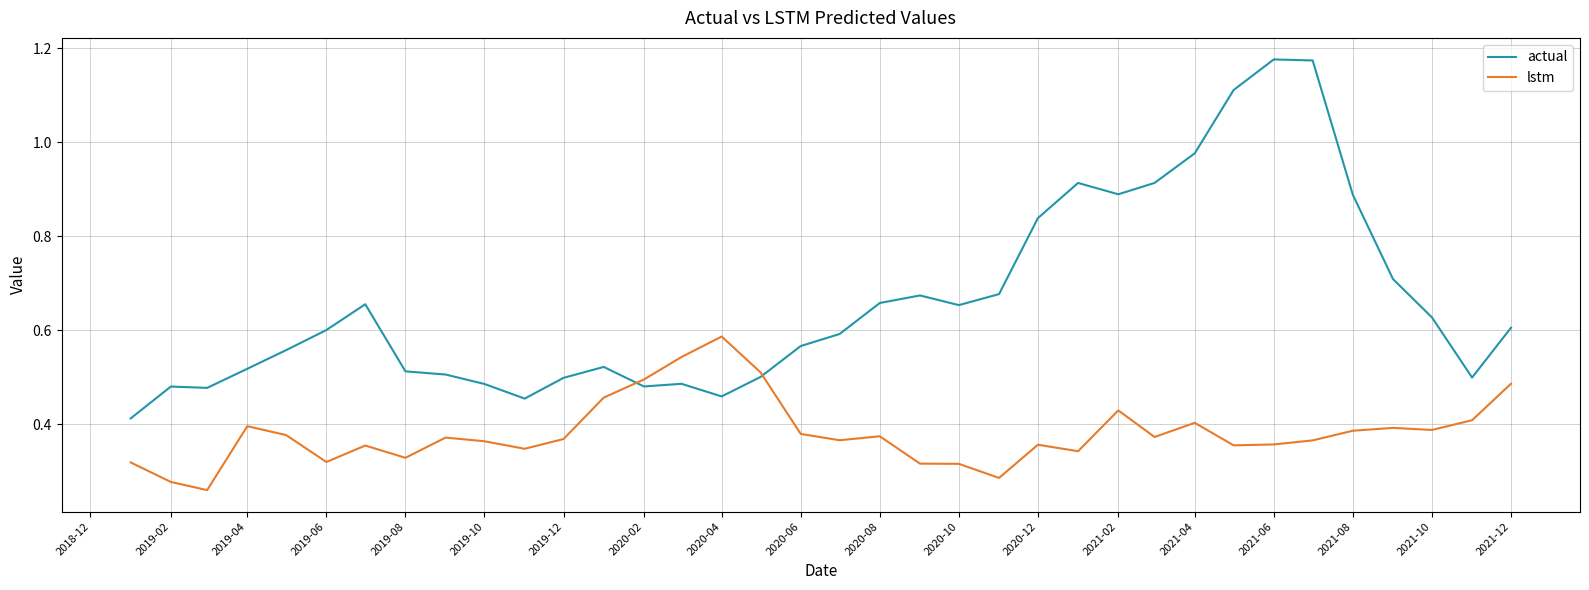

List the series in order of their overall mean, highest first.

actual, lstm